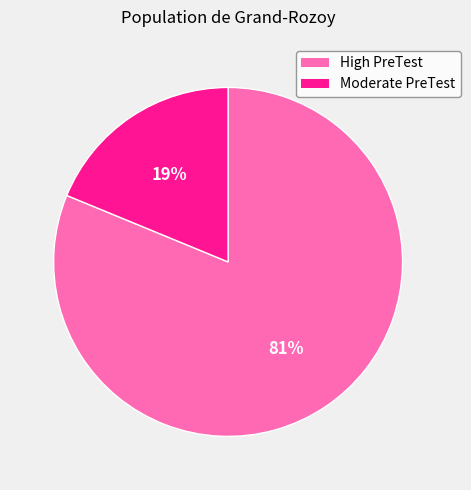

To the nearest percent, what percentage of the pie is High PreTest?

81%